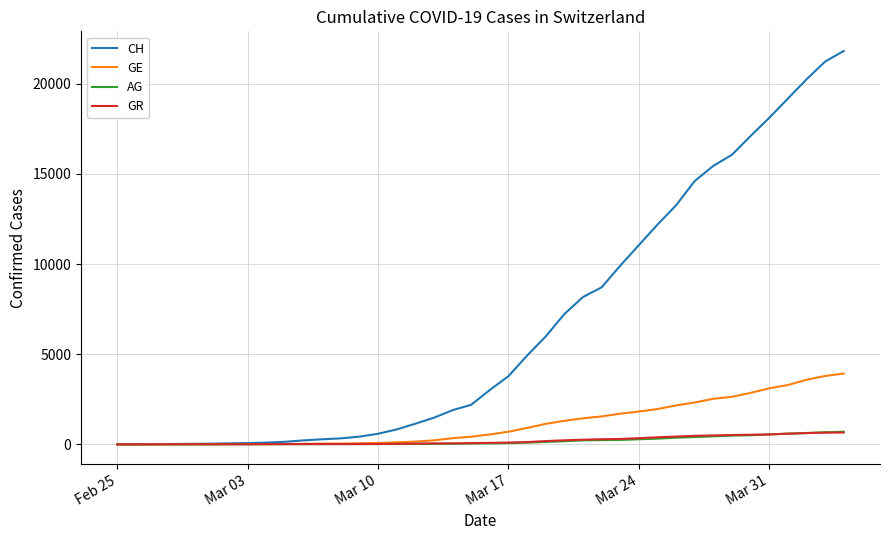

Which series has the largest total across all categories?

CH